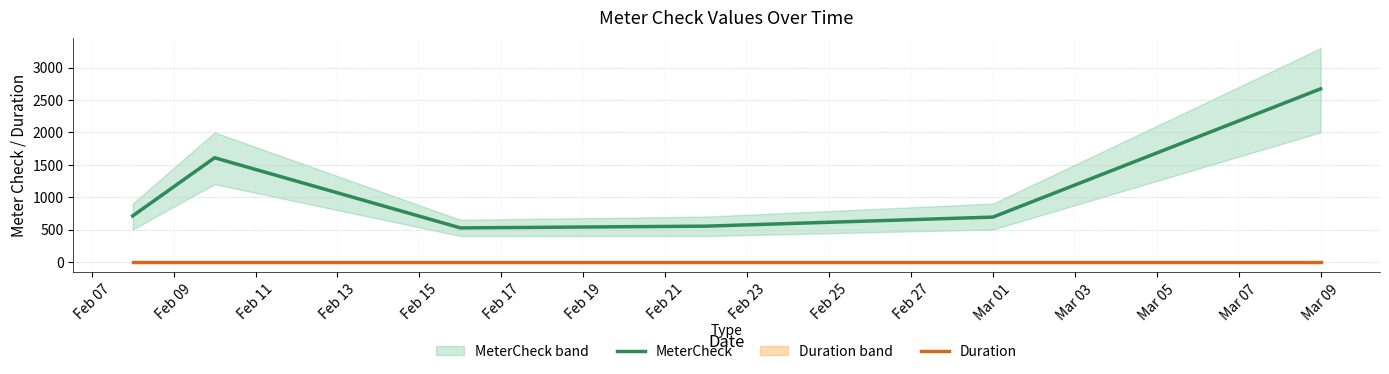

True or false: Duration and MeterCheck intersect in this chart.

False